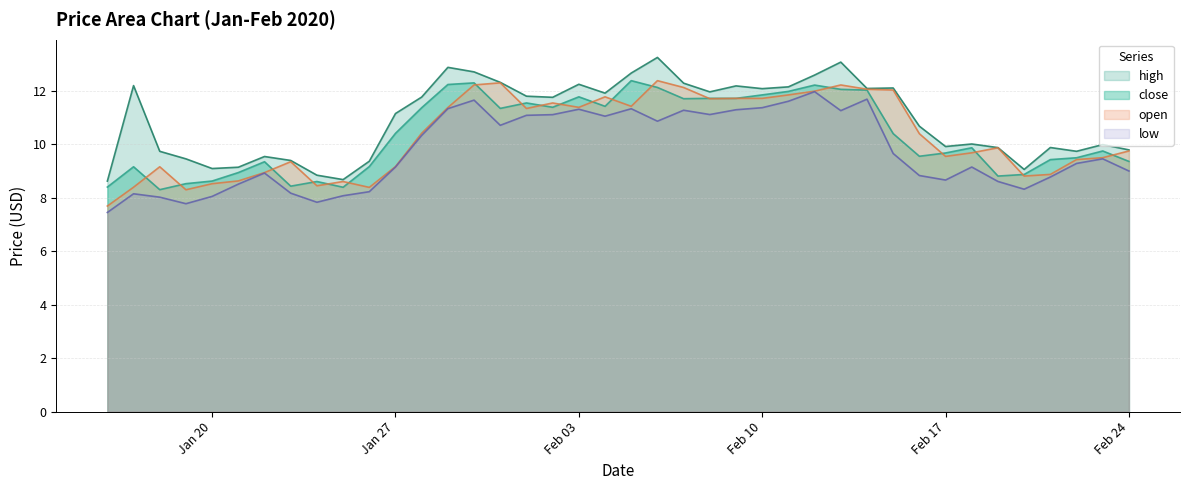

What is the approximate value of close at 2020-02-01?

11.5